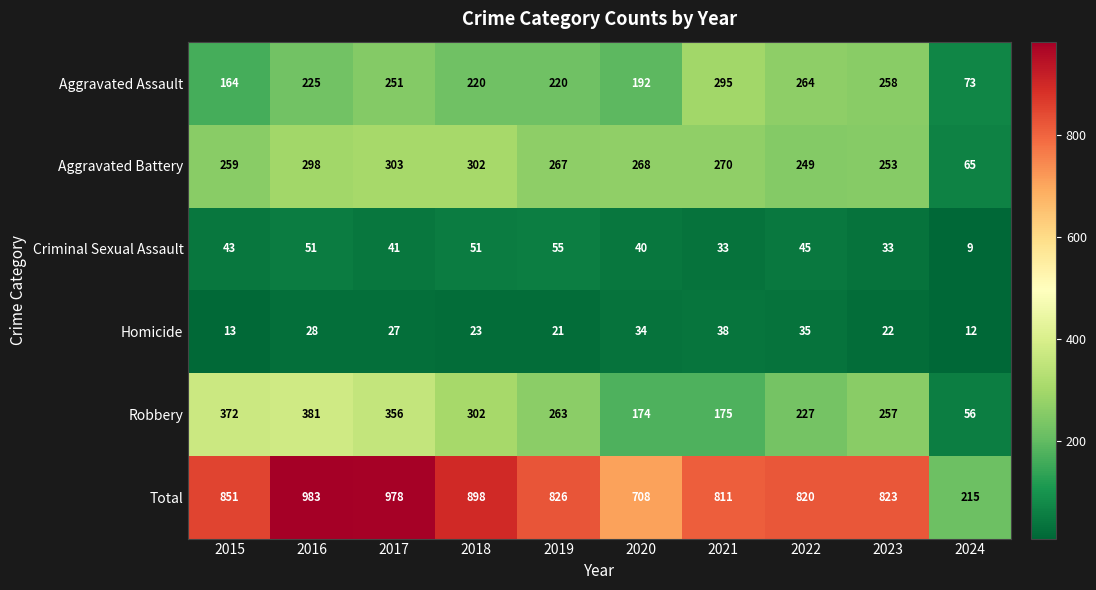

What is the approximate value of Criminal Sexual Assault at 2016?

51